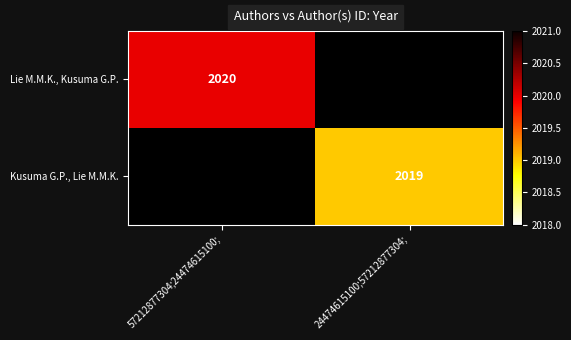

True or false: Kusuma G.P., Lie M.M.K. has a value of 2019 at 24474615100;57212877304;.

True